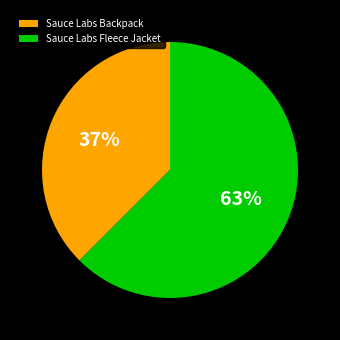

What is the majority slice?

Sauce Labs Fleece Jacket